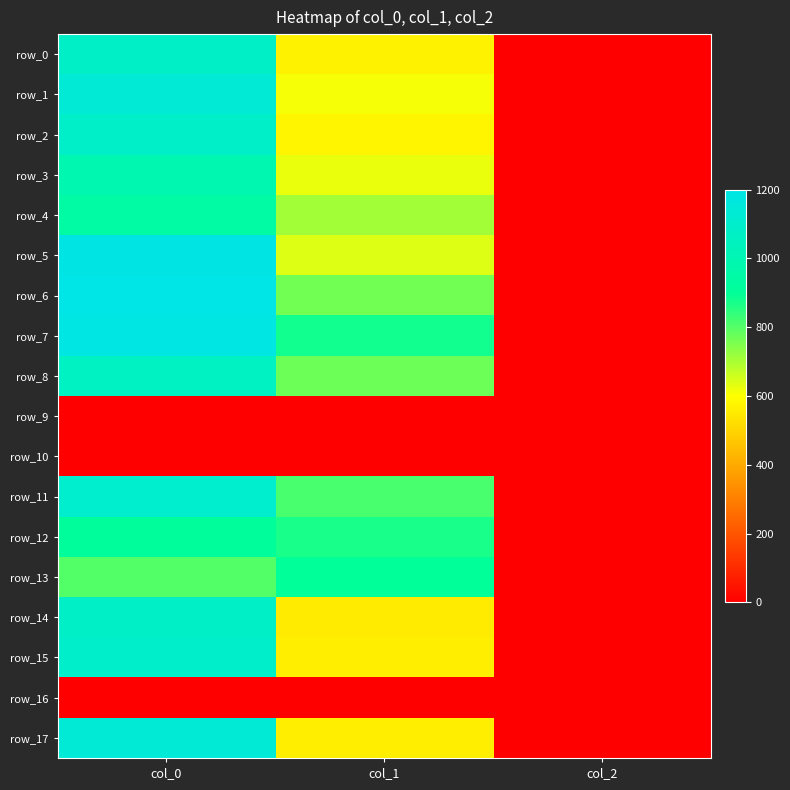

At how many categories does at least one series exceed 487?

2